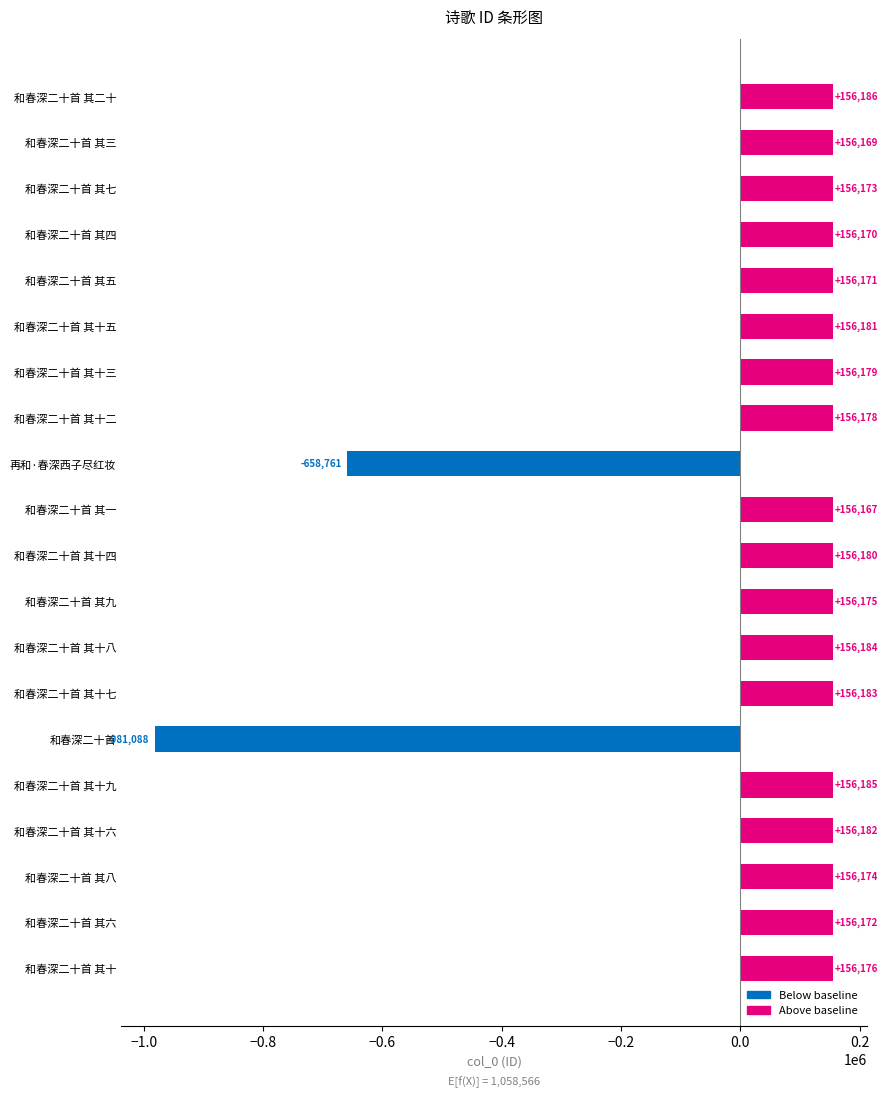

True or false: the data shows -1376097 at 和春深二十首.

False